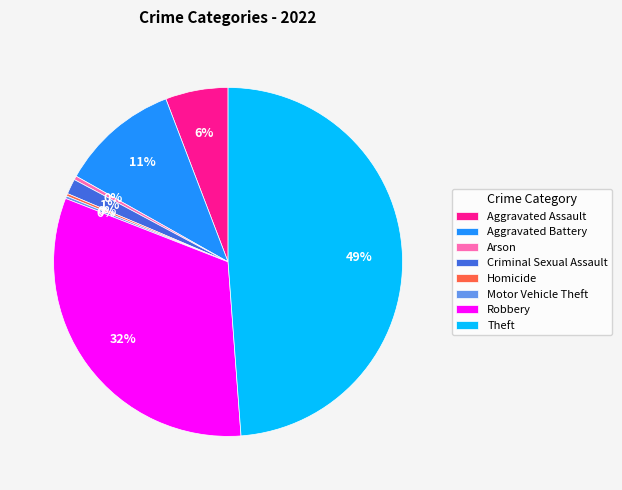

What is the largest slice in the pie chart?

Theft